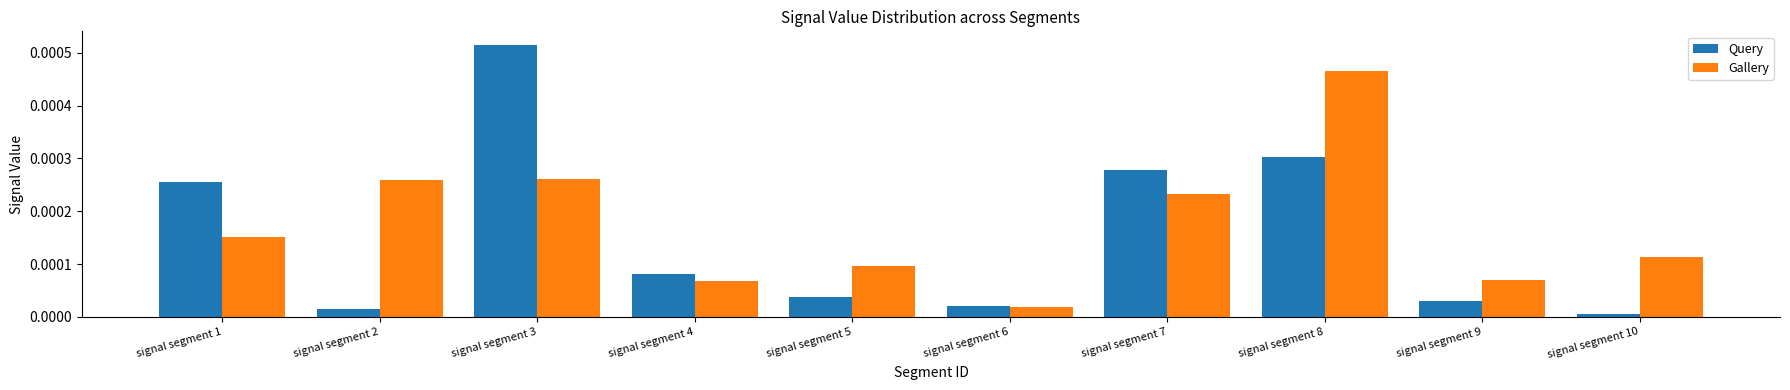

Is the value of Query at signal segment 3 greater than the value of Gallery at signal segment 3?

Yes